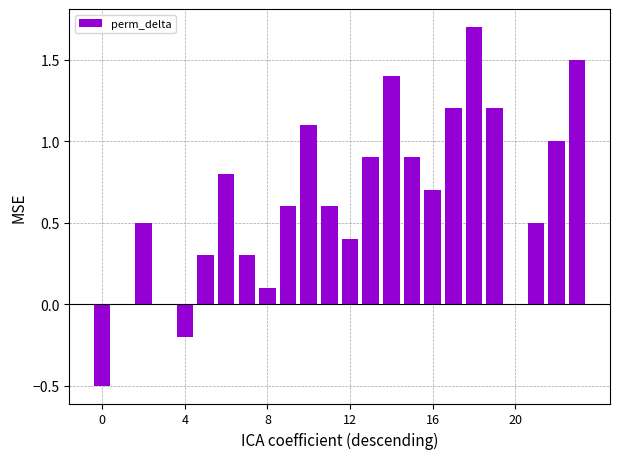

How many distinct data groups are displayed?

1